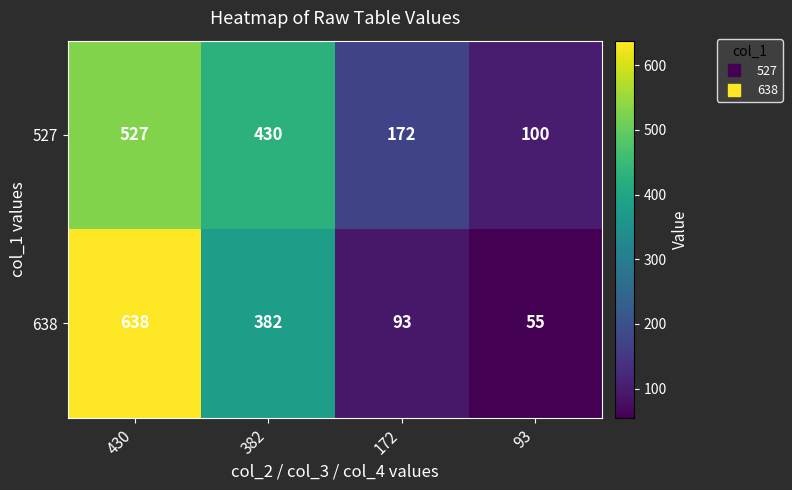

Which series changed the most between 430 and 172?

638